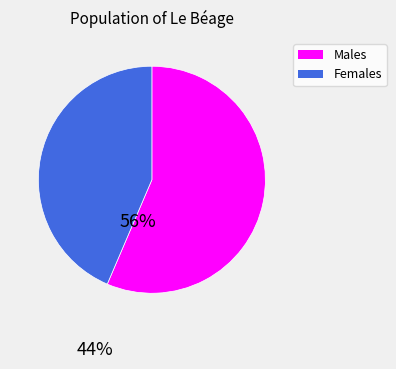

Is there any slice that represents more than half of the pie?

Yes